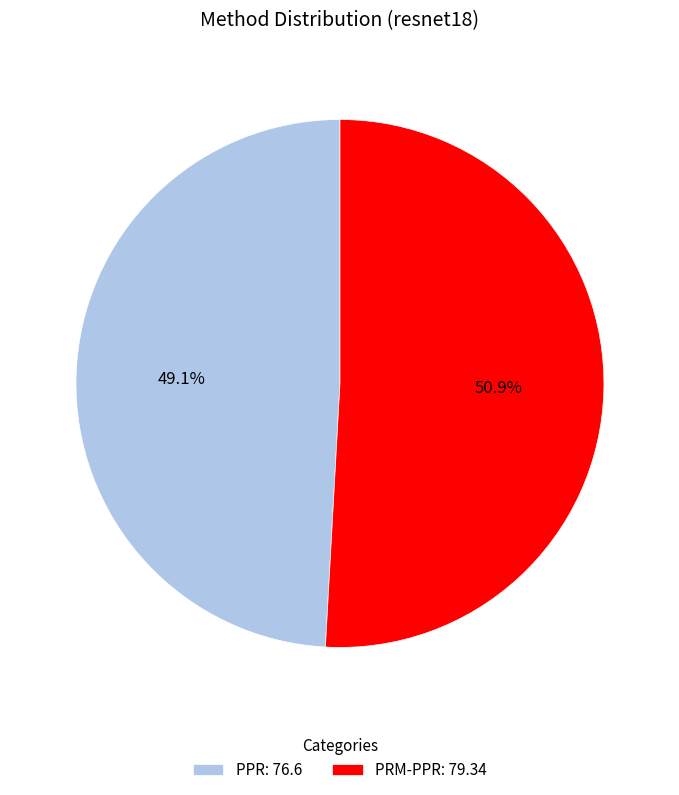

The PRM-PPR slice represents 62% of the pie. True or false?

False